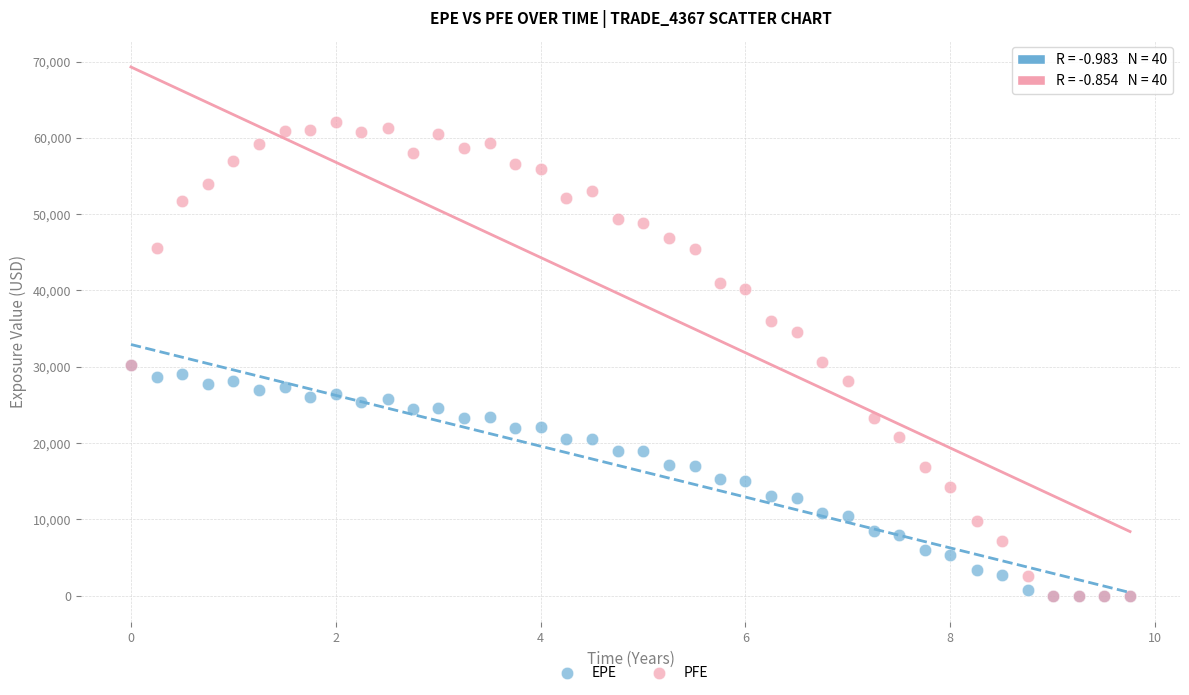

Which series contains the highest Y value?

PFE